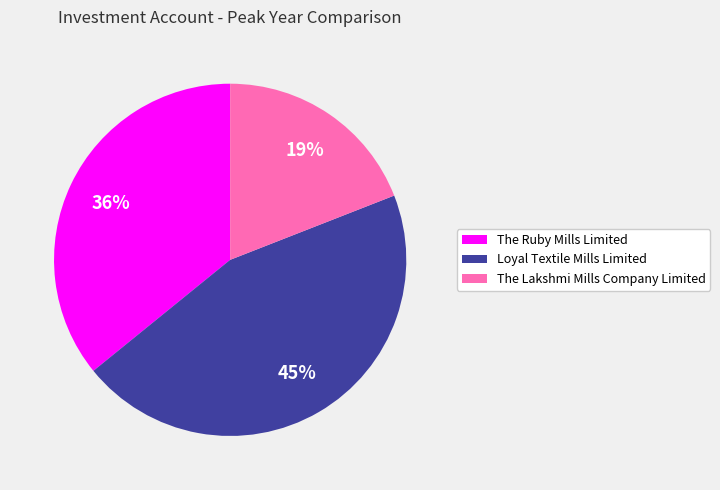

Which category has the smallest portion of the pie?

The Lakshmi Mills Company Limited